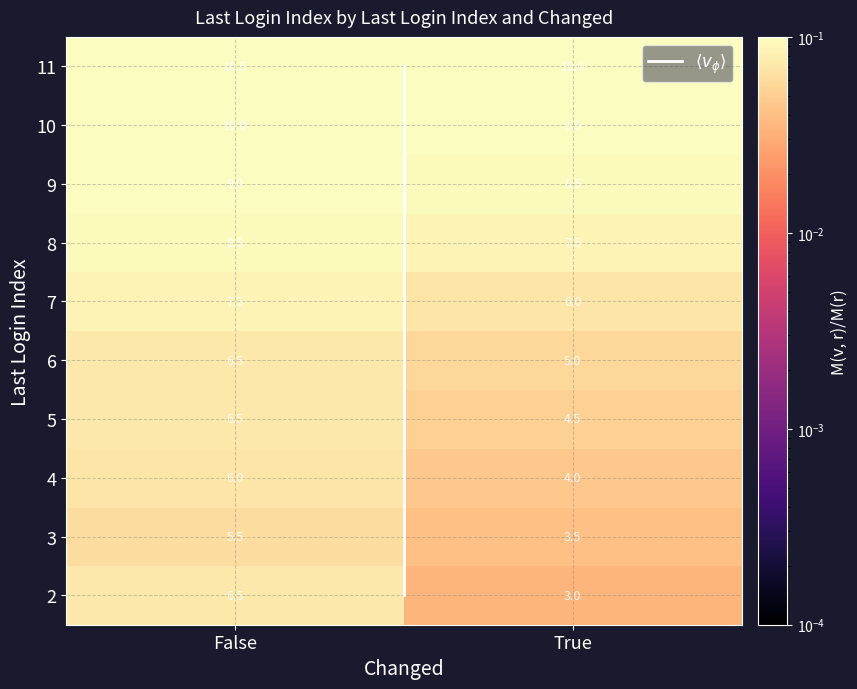

What is the average value?

4